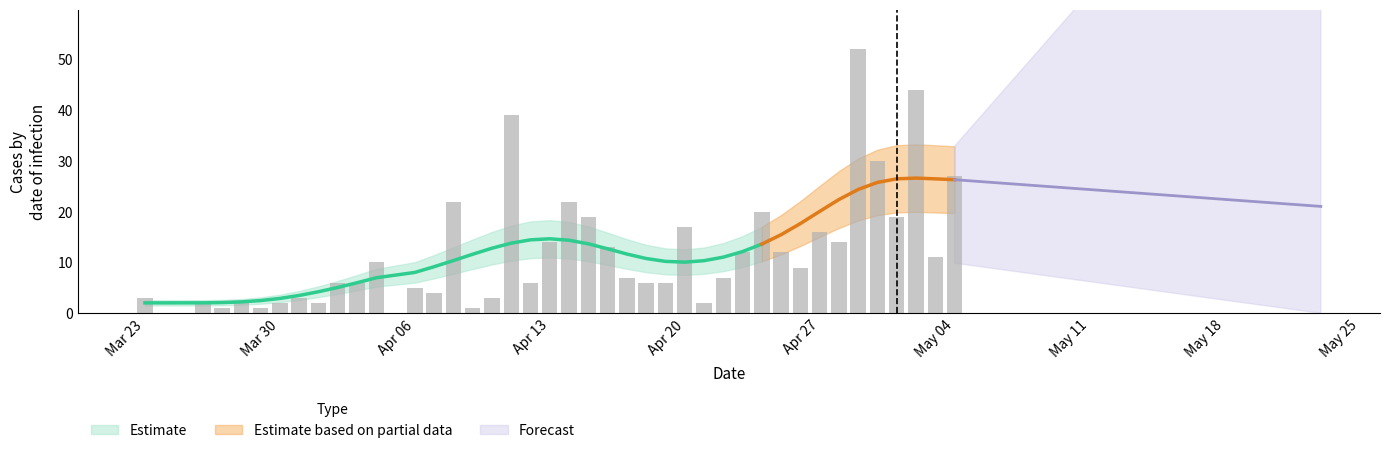

Are the bars grouped side by side (vs. stacked)?

No